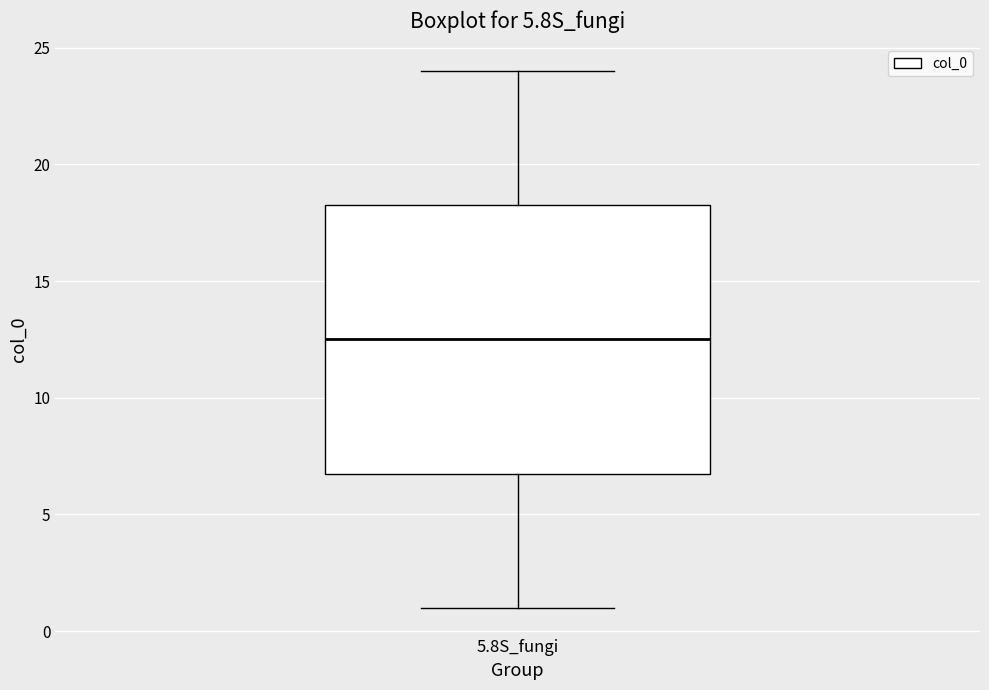

Read this box plot against the y-axis: the position of the median line, the range covered by the box, and the ends of both whiskers. The values are not printed on the chart, so give them approximately, as read against the axis.

median 12.5, box 7.0 to 18.5, whiskers 1.0 to 24.0